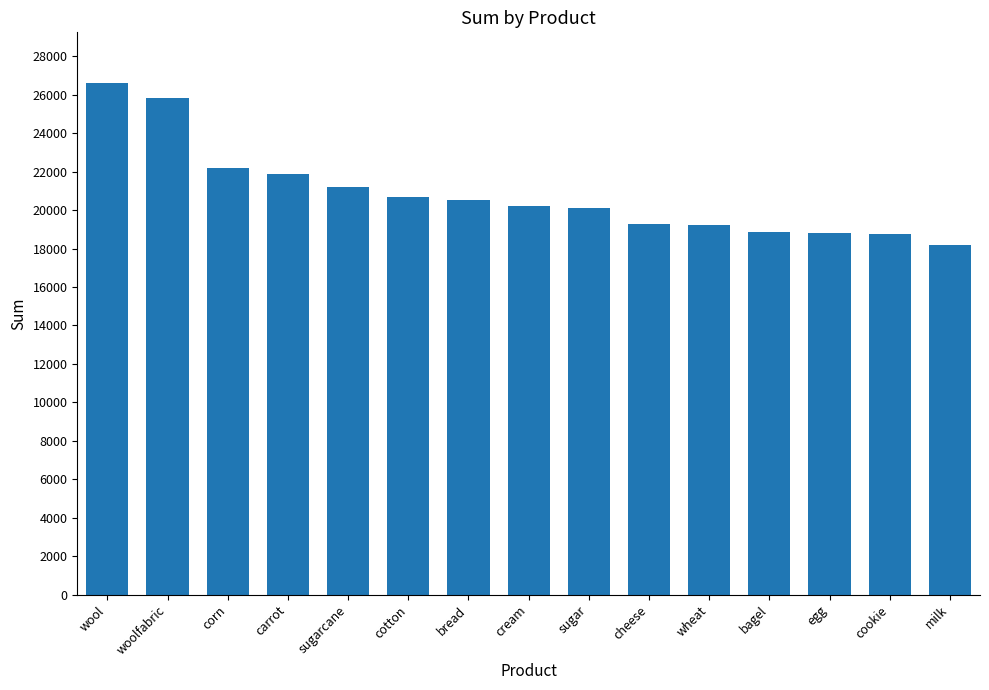

What is the greatest value displayed?

26584